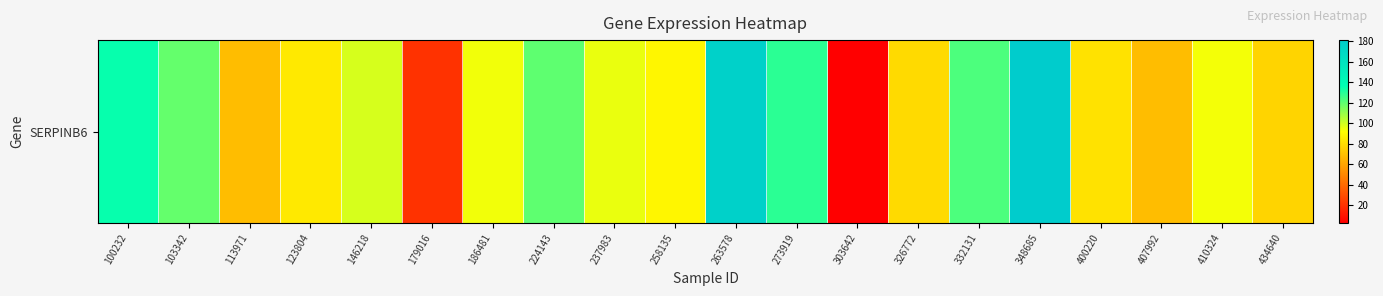

What is the difference between the maximum and second lowest values?

160.9